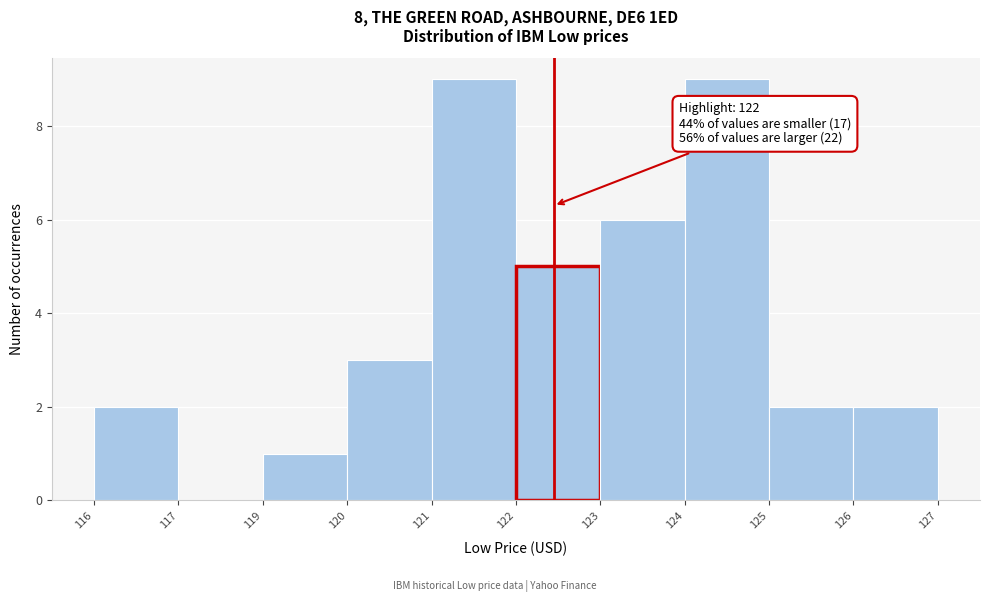

Reading left to right, what are all the values shown in this chart?

116=2	117=0	119=1	120=3	121=9	122=5	123=6	124=9	125=2	126=2